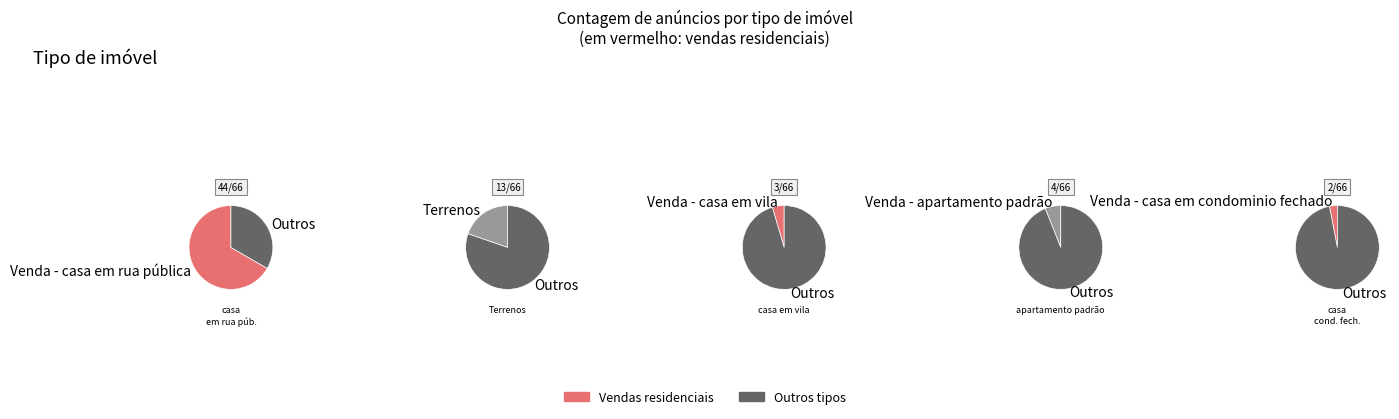

What is the change in value from Venda - casa em rua pública to Venda - apartamento padrão?

-40